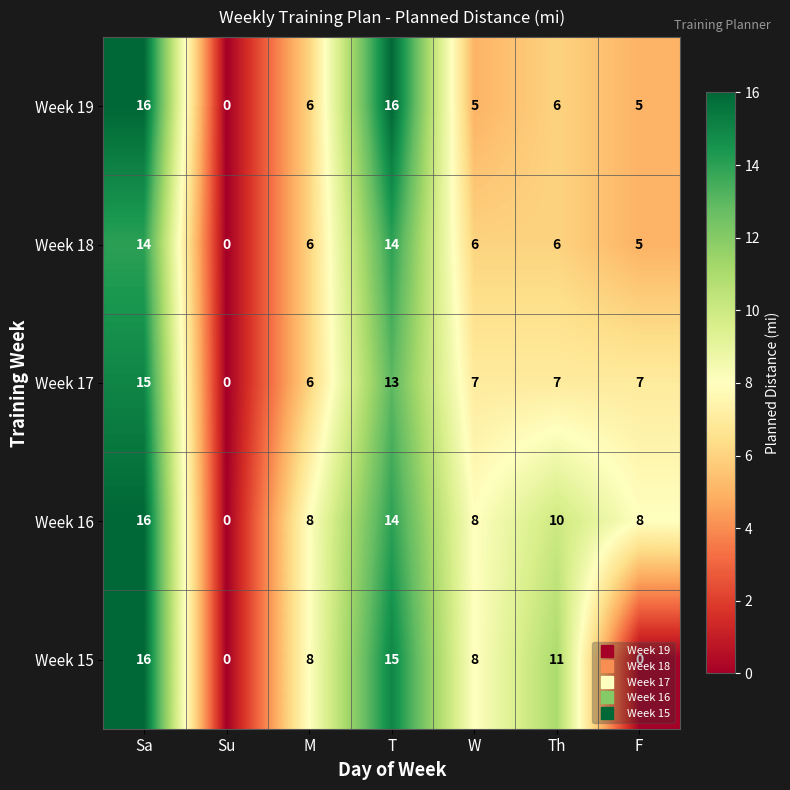

How many distinct data groups are displayed?

5